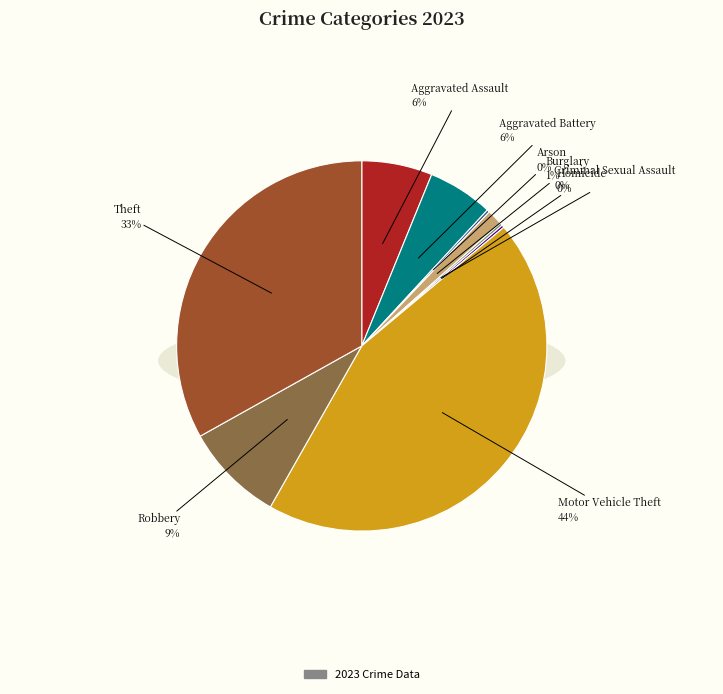

To the nearest percent, what is the average slice percentage?

11%